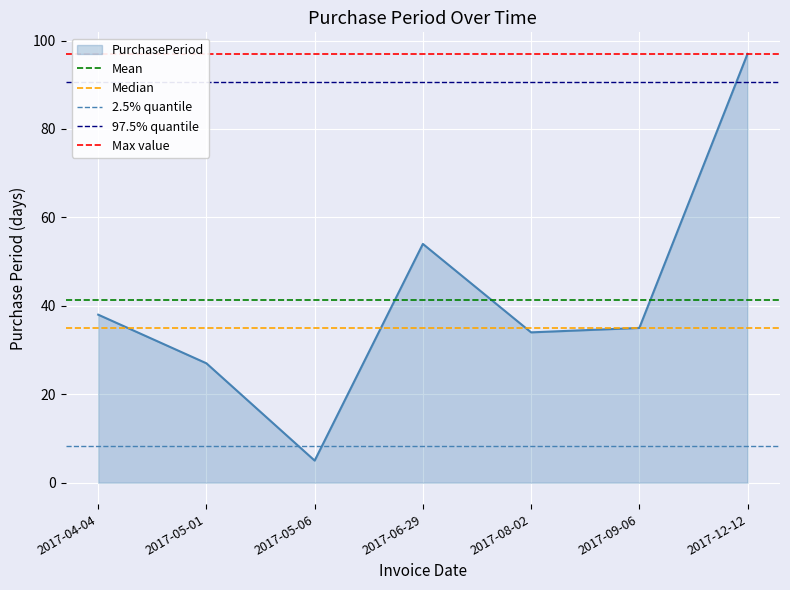

Which label corresponds to the largest value in the chart?

2017-04-04